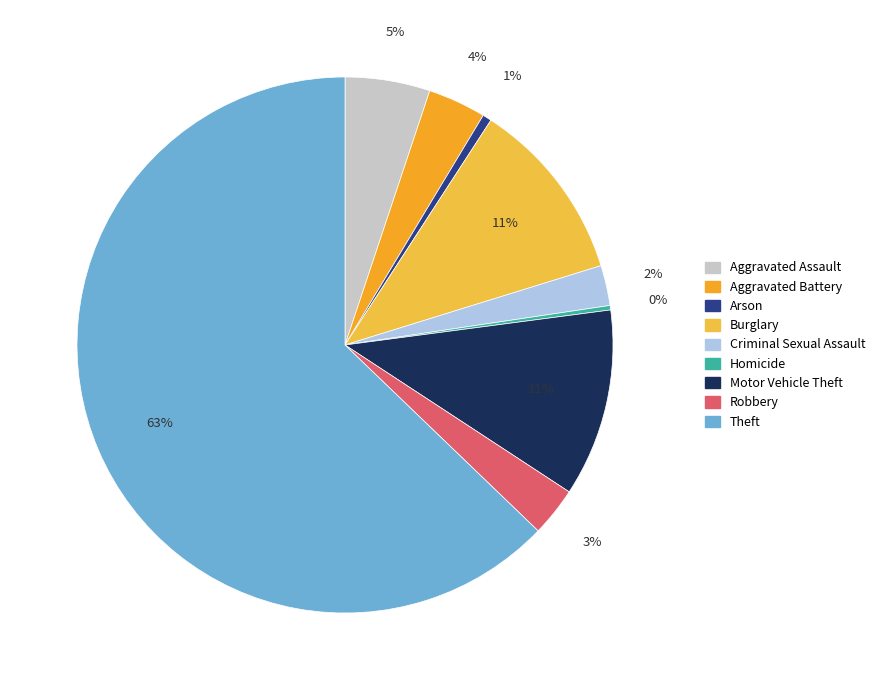

What is the smallest slice in the pie chart?

Homicide